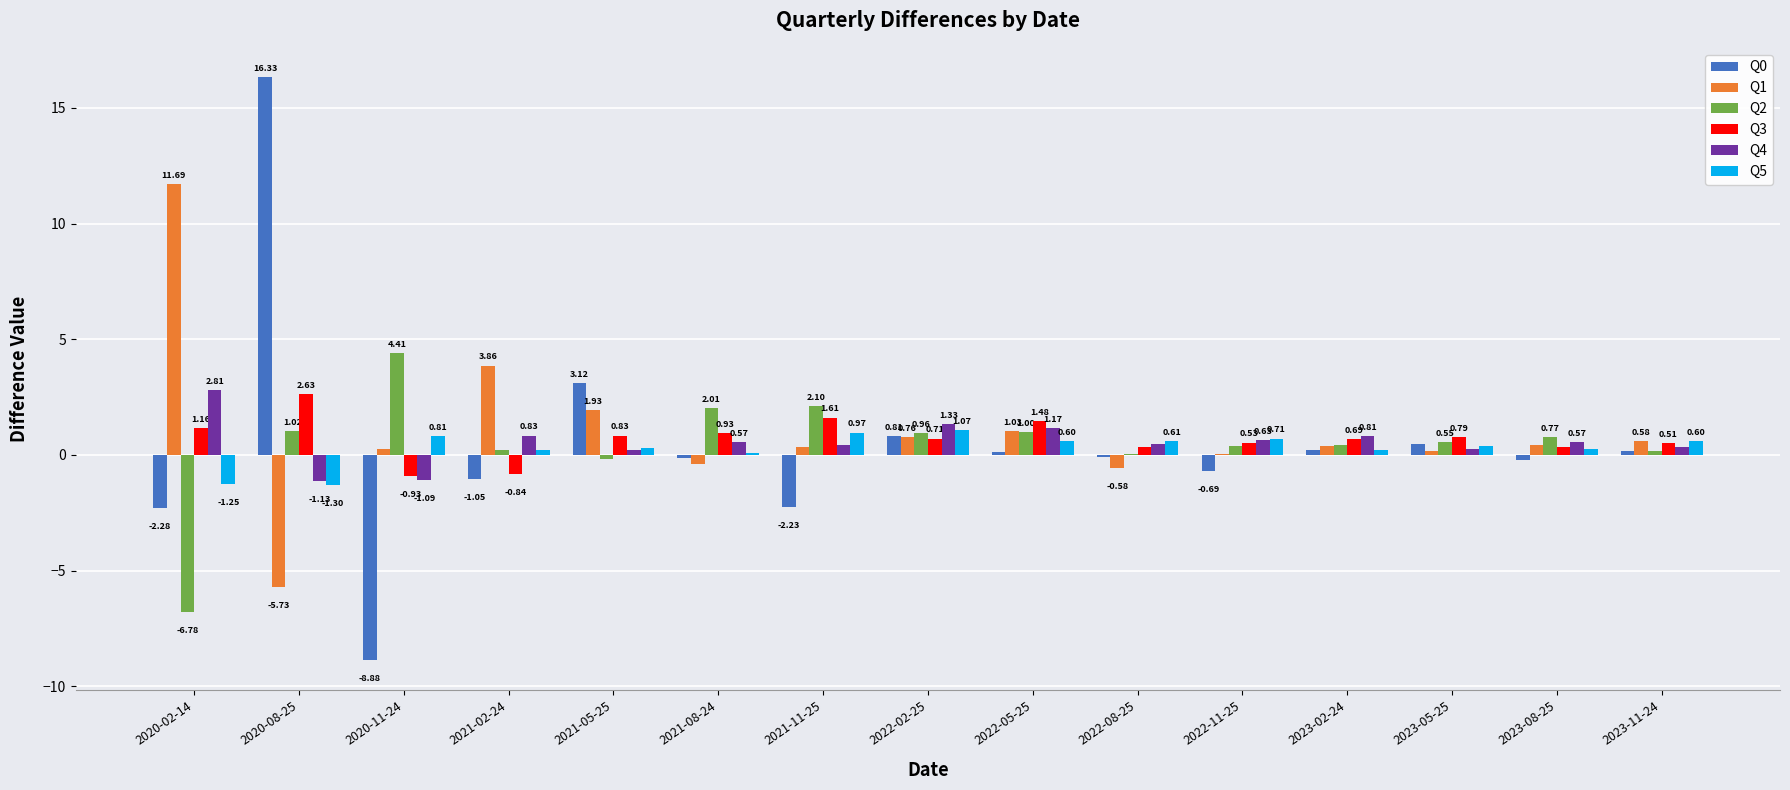

Between 2022-02-25 and 2022-05-25, which series saw the biggest shift?

Q3